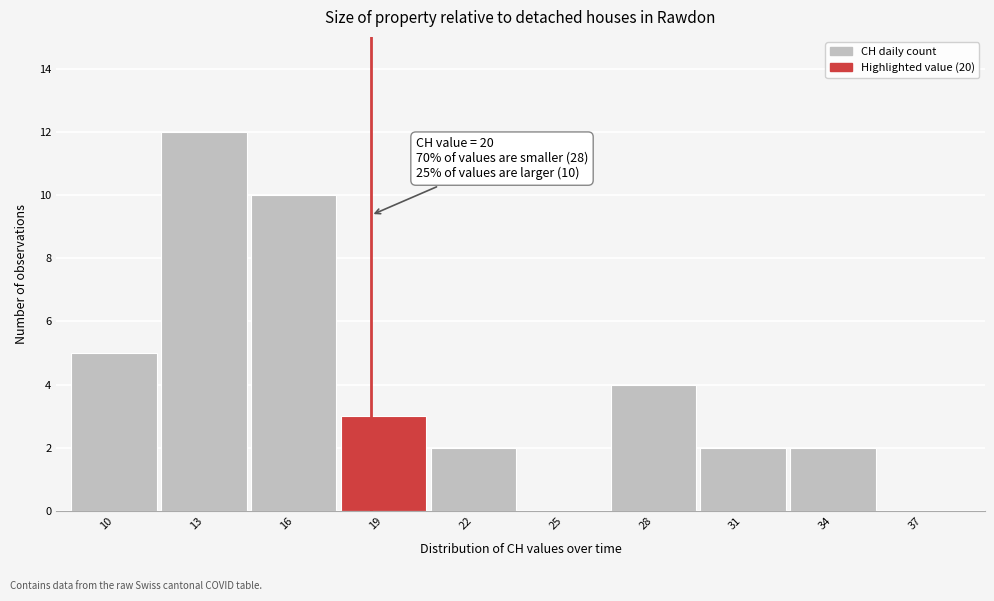

Reading left to right, transcribe all the data shown in this chart.

10=5	13=12	16=10	19=3	22=2	25=0	28=4	31=2	34=2	37=0